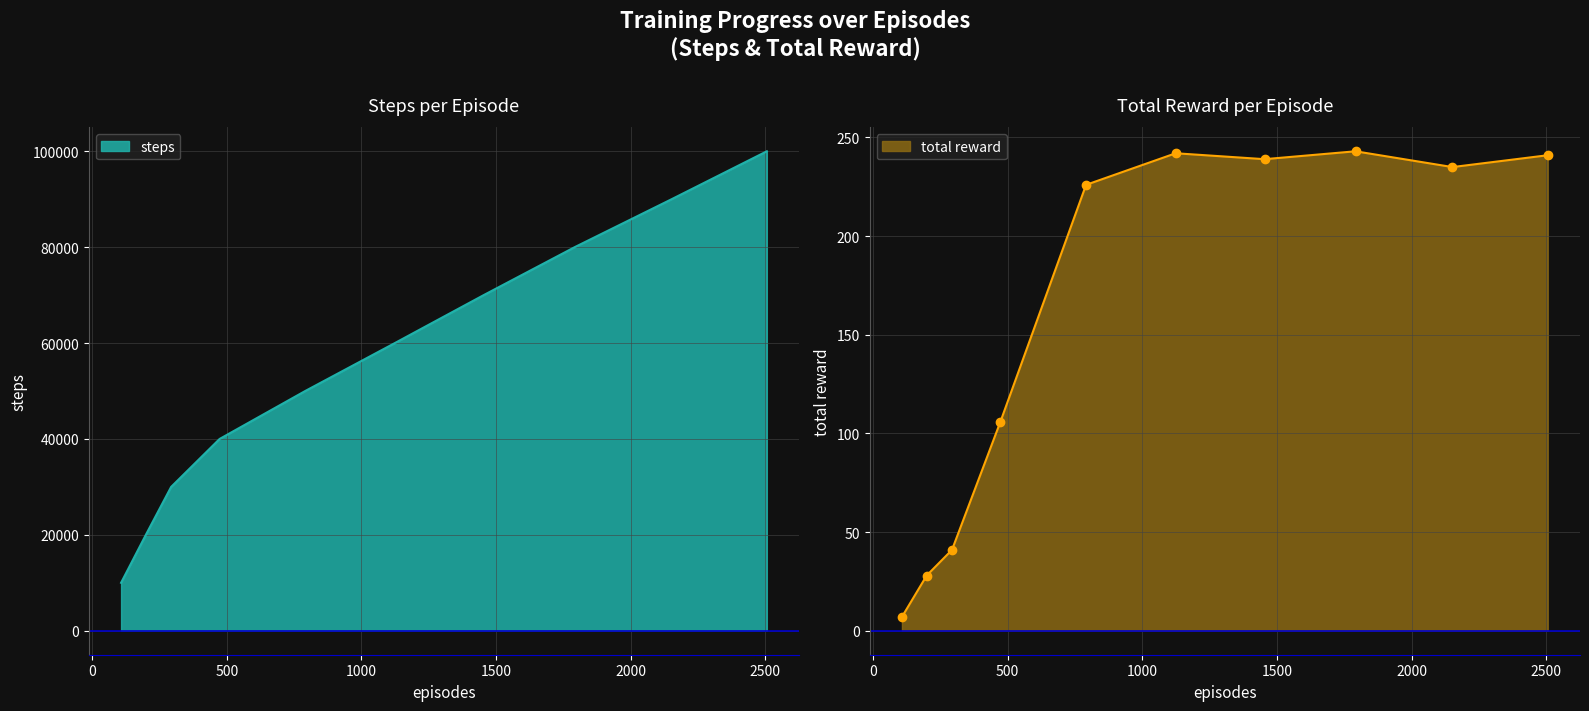

What is the spread (max minus min) of values at 1792?

79757